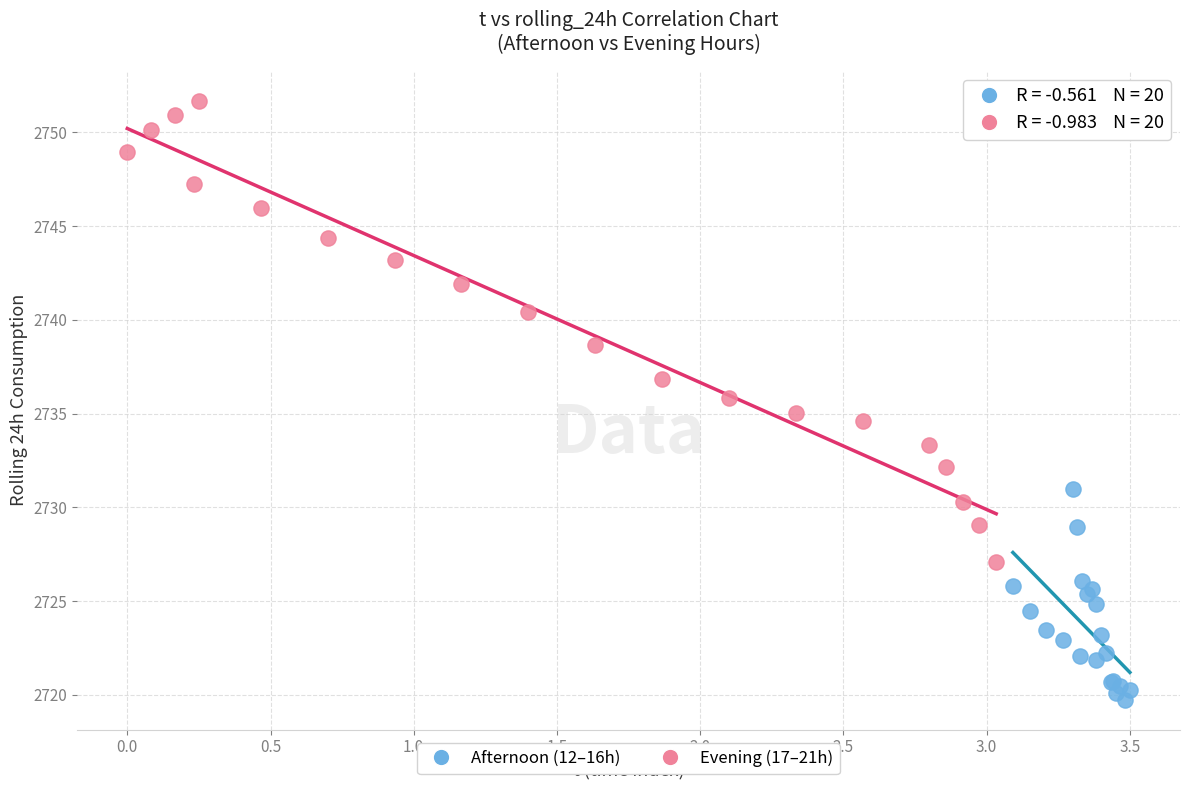

Which series has the largest Y range (max minus min)?

Evening (17–21h)